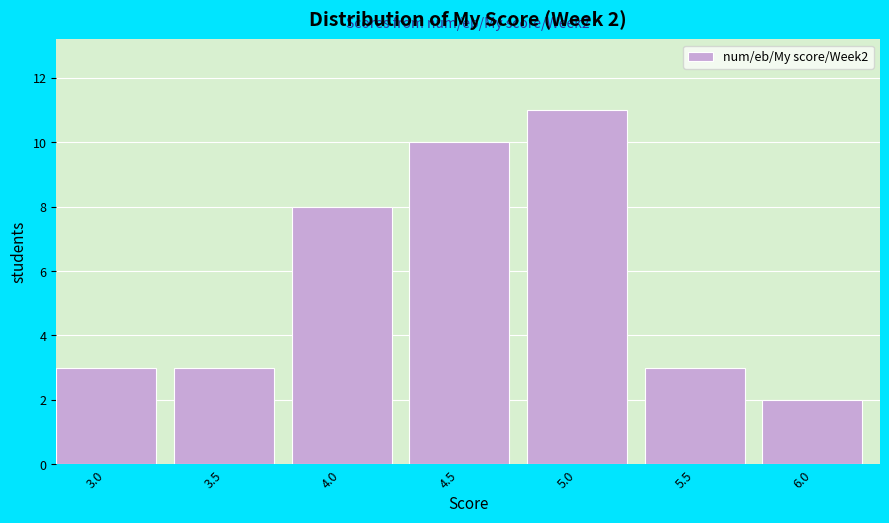

Reading left to right, transcribe all the data shown in this chart.

3	3	8	10	11	3	2